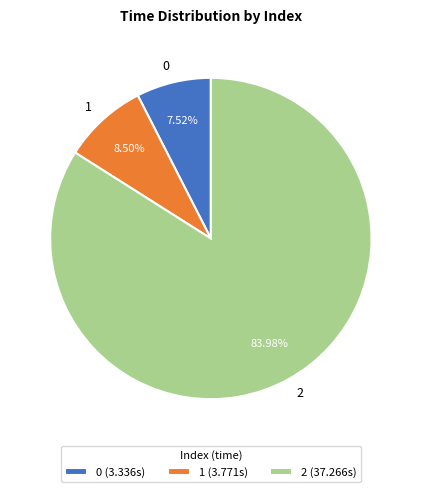

Is 0 the majority of the pie?

No